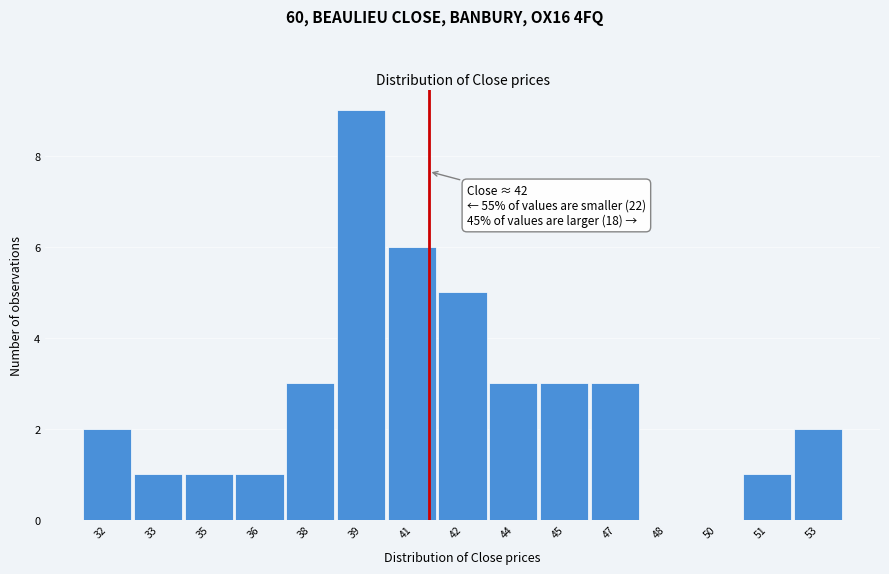

Reading left to right, extract all data points from this chart.

32=2	33=1	35=1	36=1	38=3	39=9	41=6	42=5	44=3	45=3	47=3	48=0	50=0	51=1	53=2